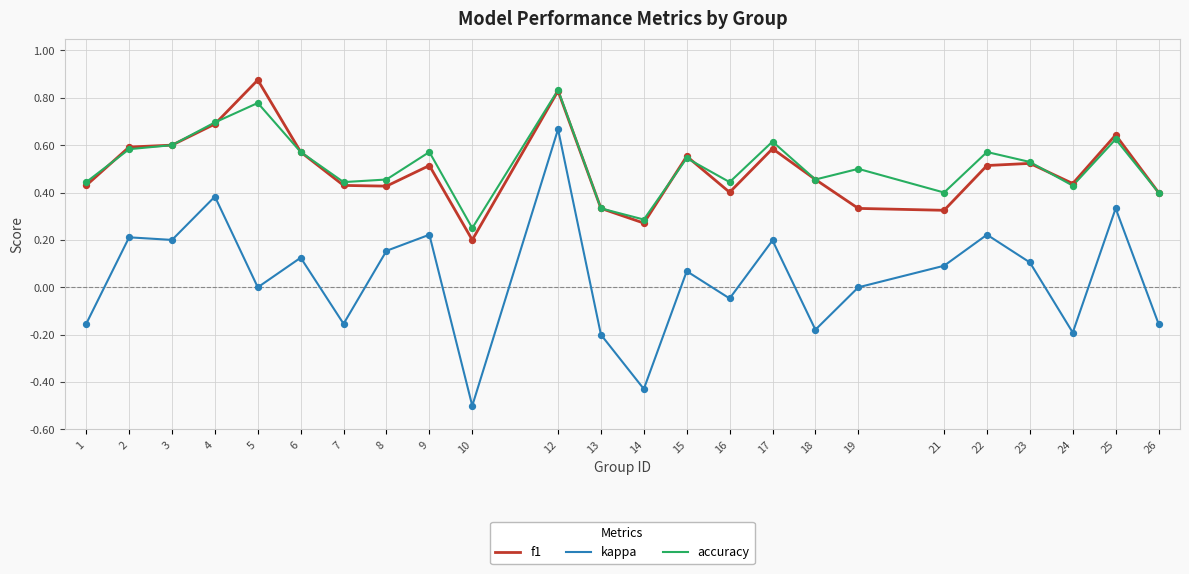

Between 5 and 9, which series saw the biggest shift?

f1